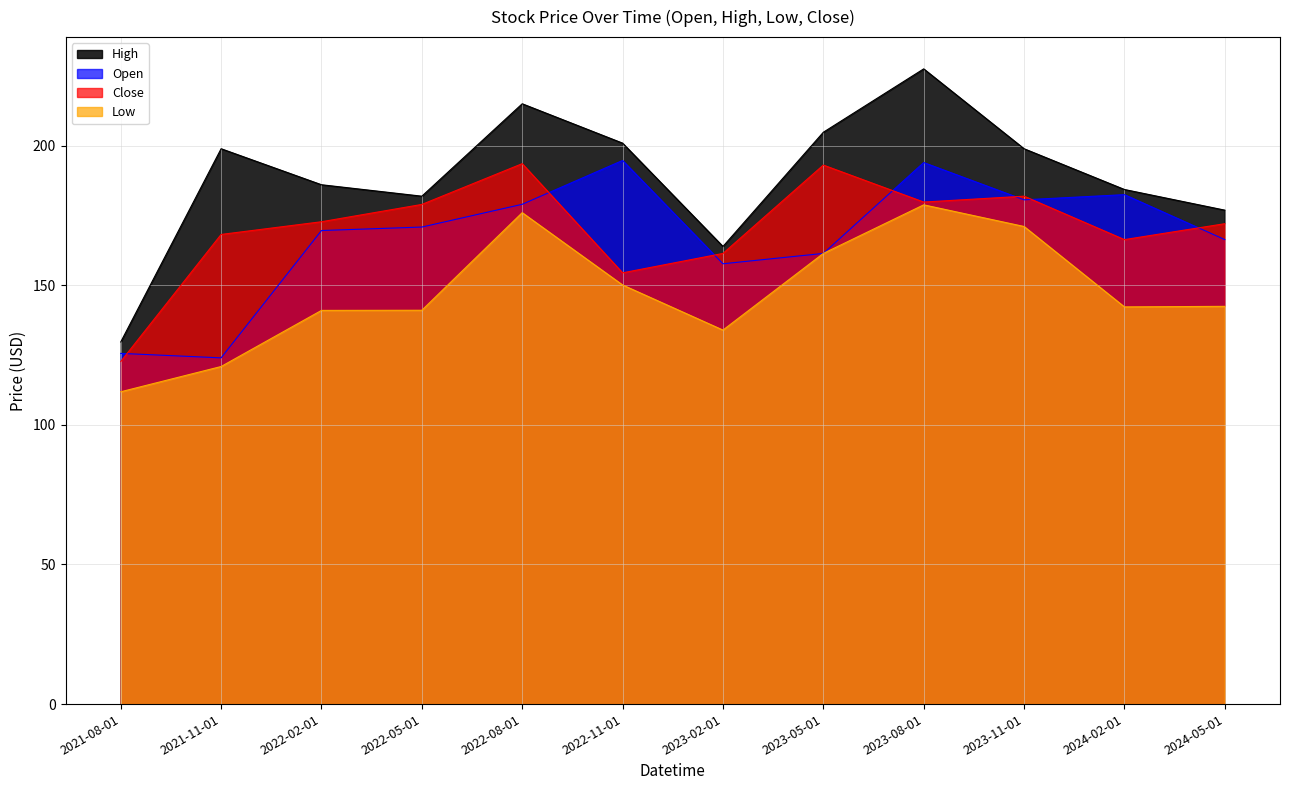

How many data points in Open are less than 170?

6